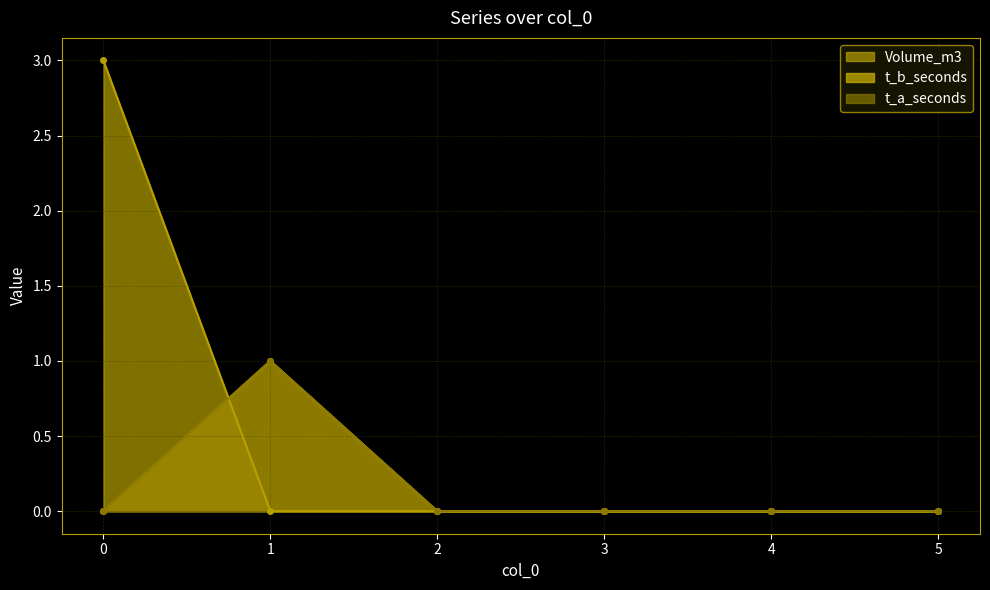

True or false: t_a_seconds and Volume_m3 intersect in this chart.

True